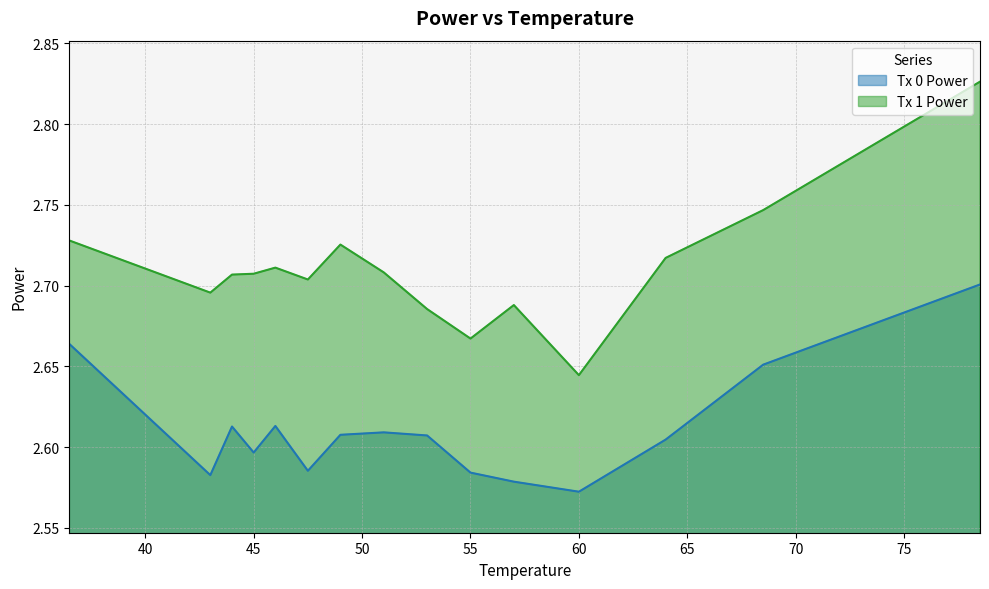

Rank the series by their maximum value, from highest to lowest.

Tx 1 Power, Tx 0 Power